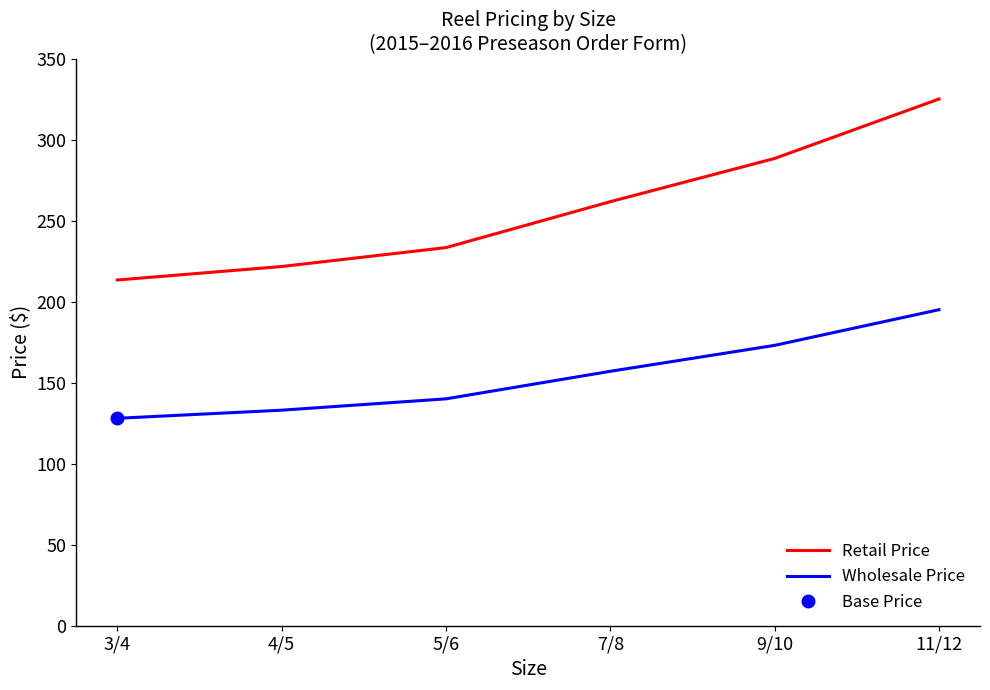

What is the value of the Retail Price point at the 2nd from the left?

221.7